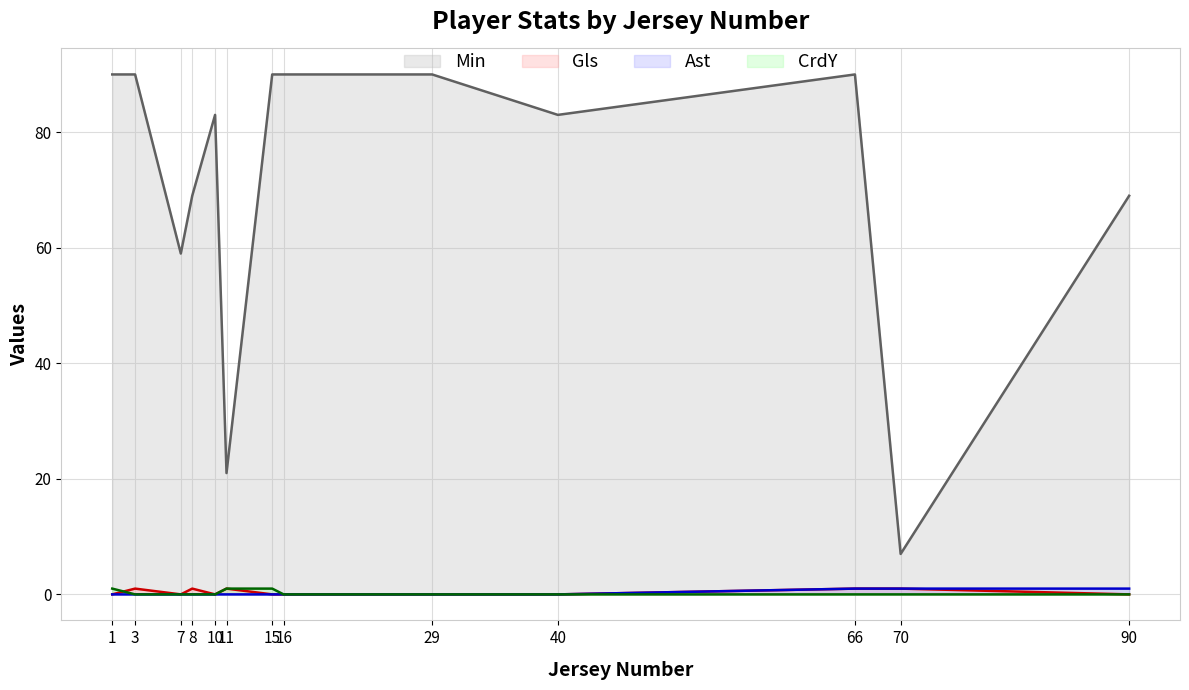

Which series has the largest range (max minus min)?

Min